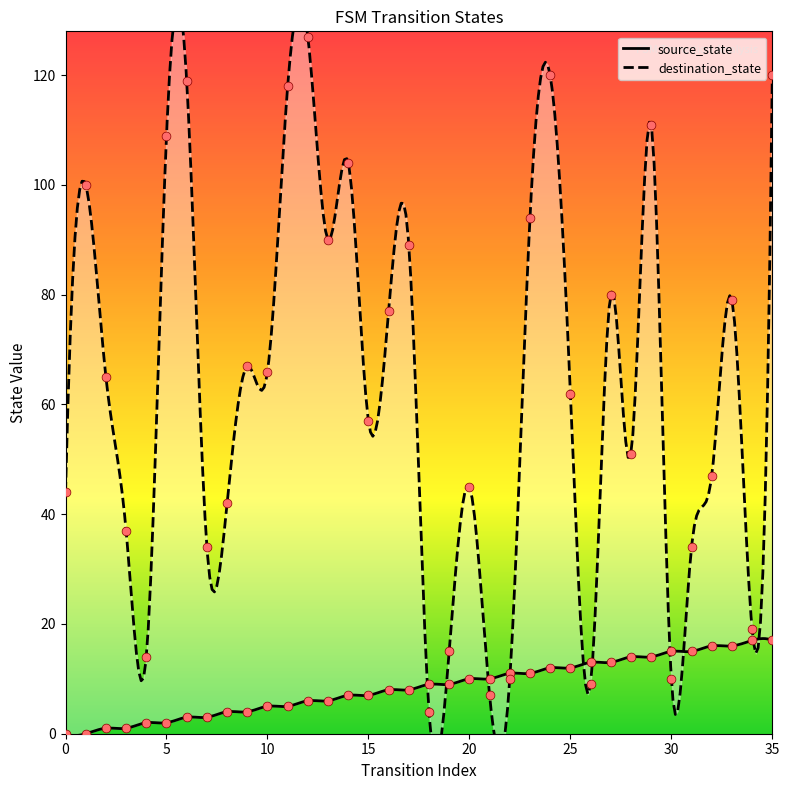

What is the total value across all series at 31?

49